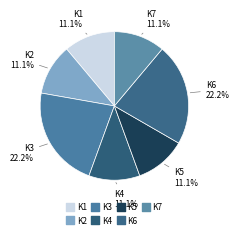

Is the sum of K1 and K4 greater than half?

No